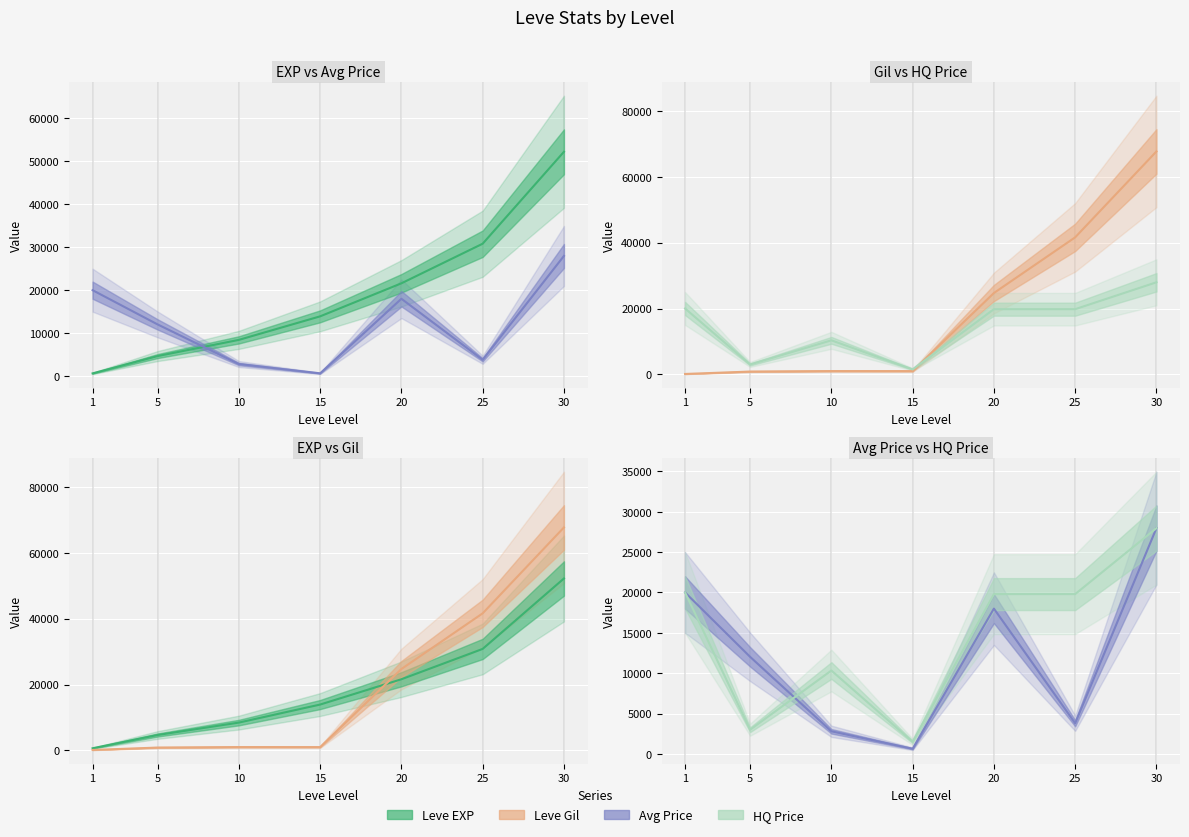

At which category does Leve Gil reach its first local peak?

10